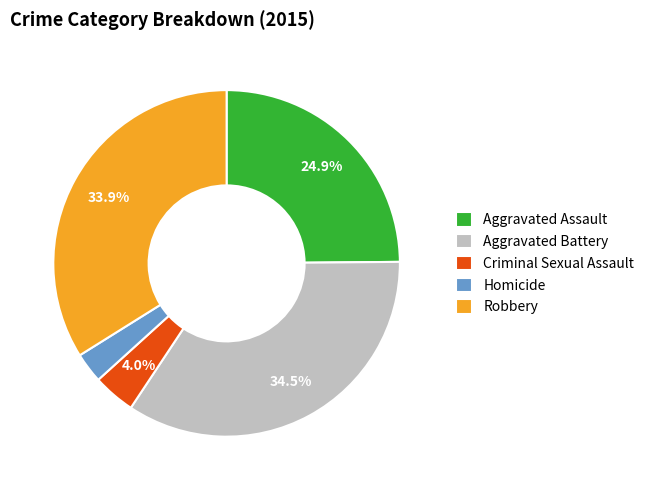

To the nearest percent, what percentage of the pie is Homicide?

3%